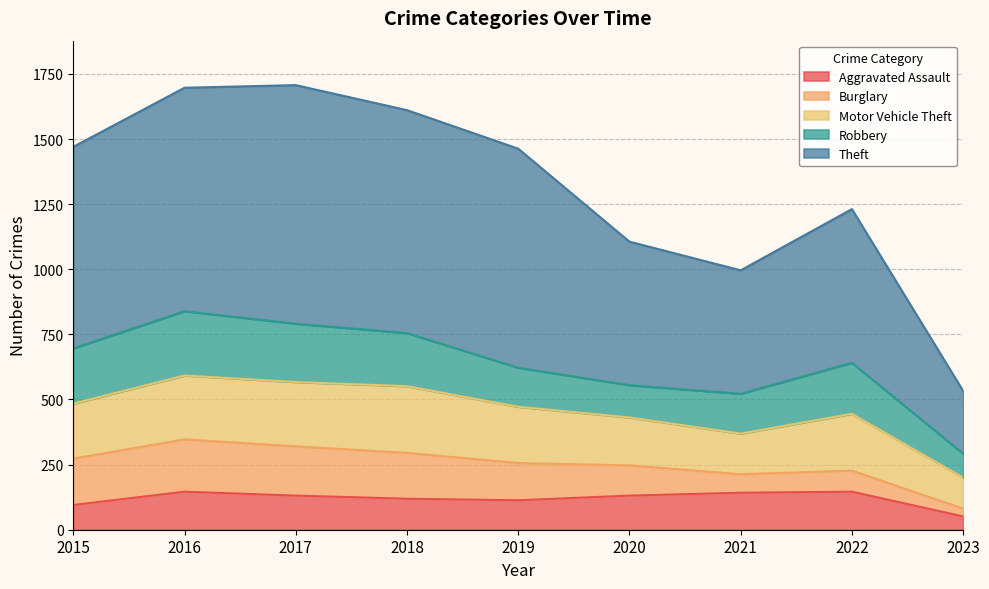

Does the chart have visible grid lines?

Yes